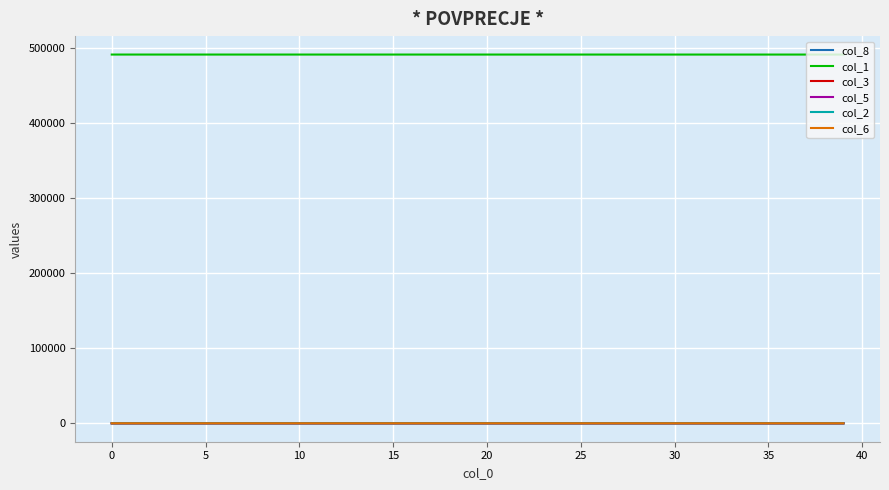

What is the difference between the maximum and minimum values in the col_6 series?

5.0